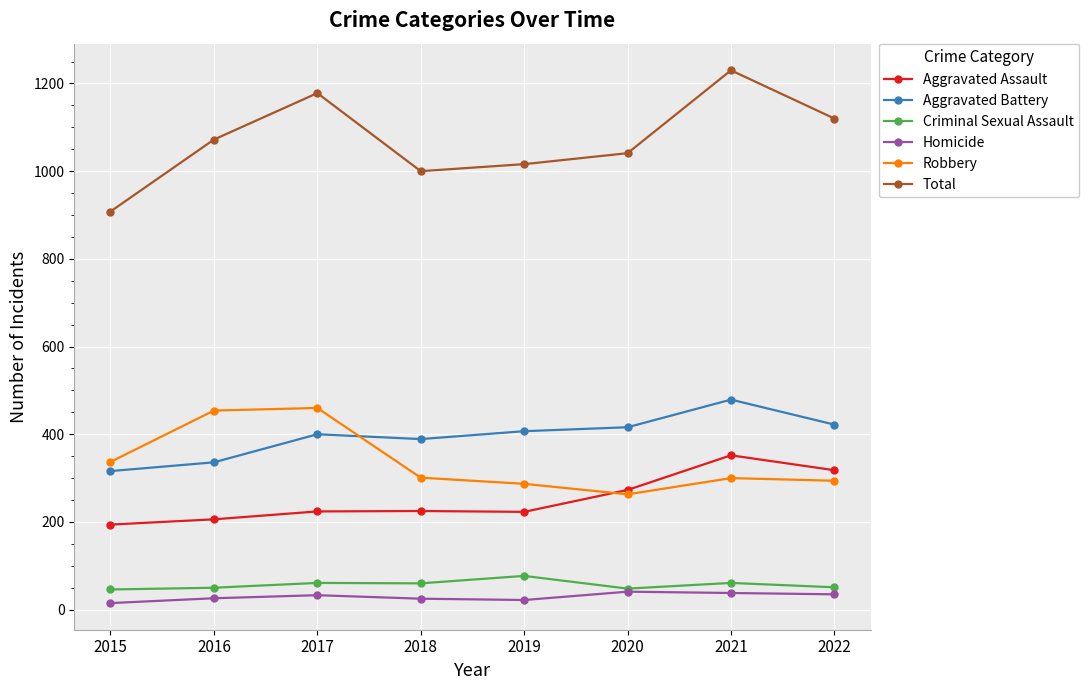

What is the sum of the Robbery values at 2021 and 2017?

760